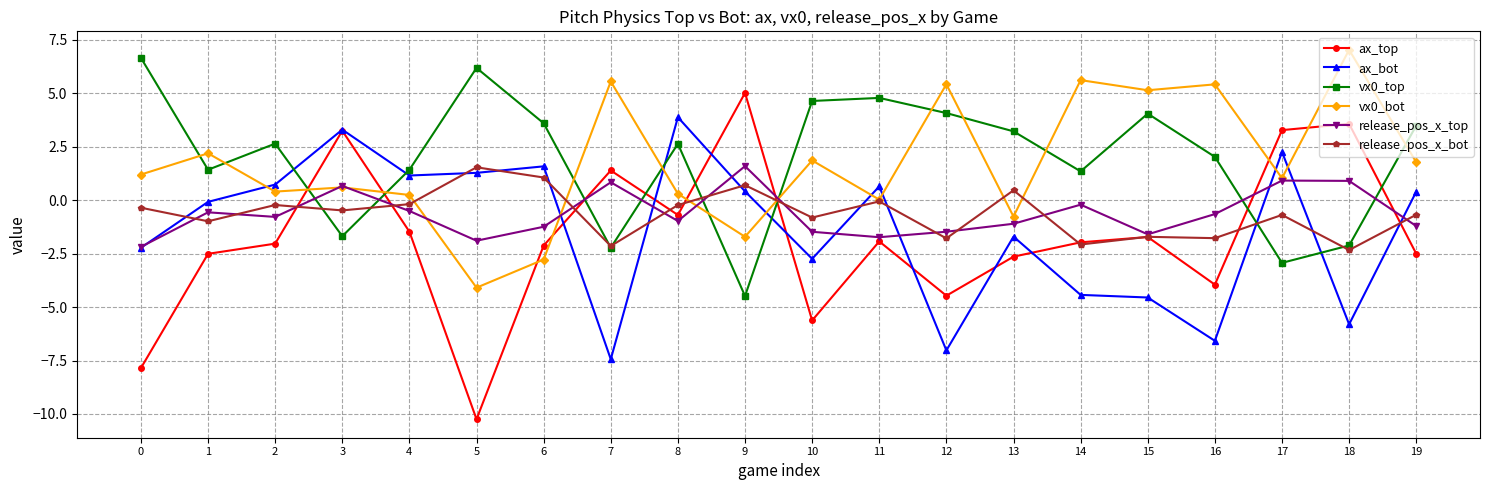

True or false: vx0_top has more than 0 points higher than both neighbors.

True